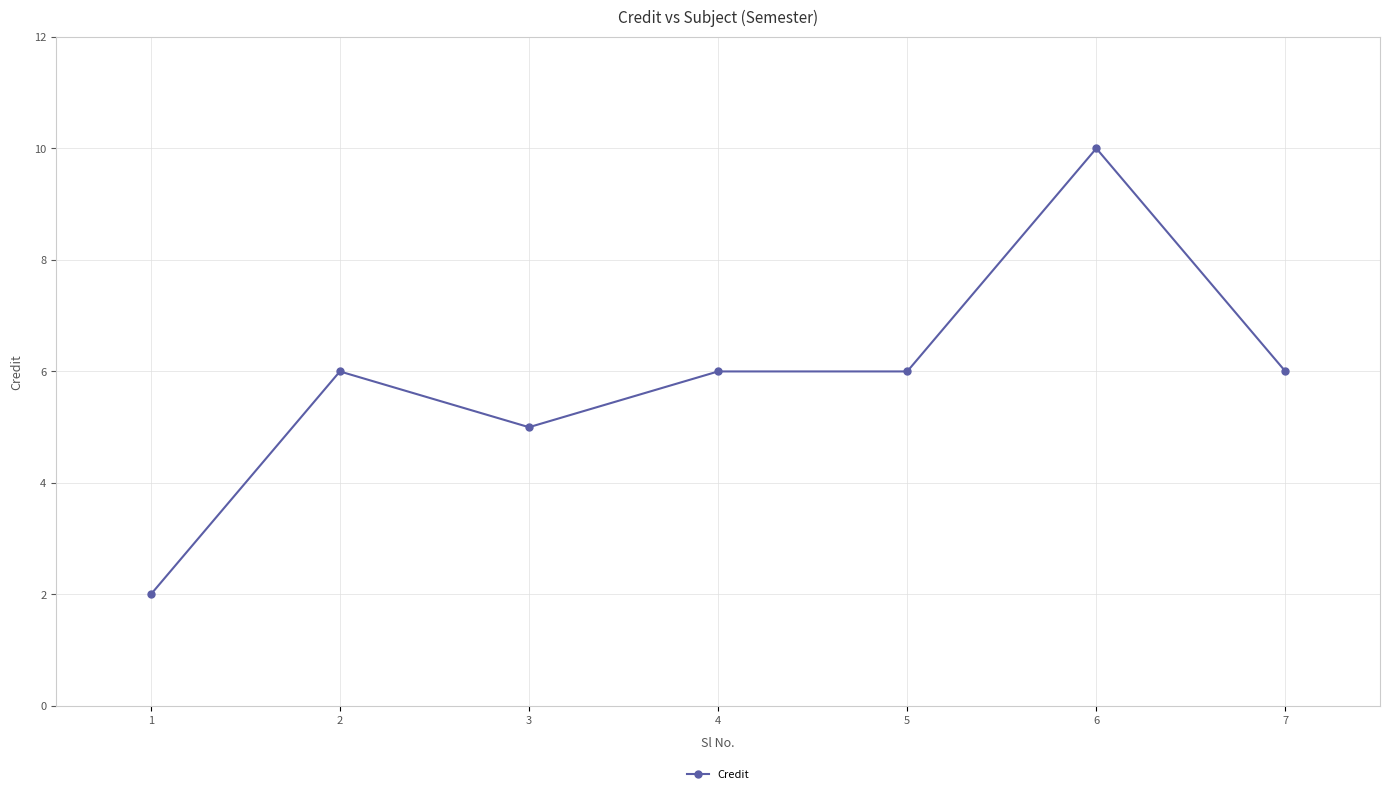

What is the change in value from 3 to 7?

+1